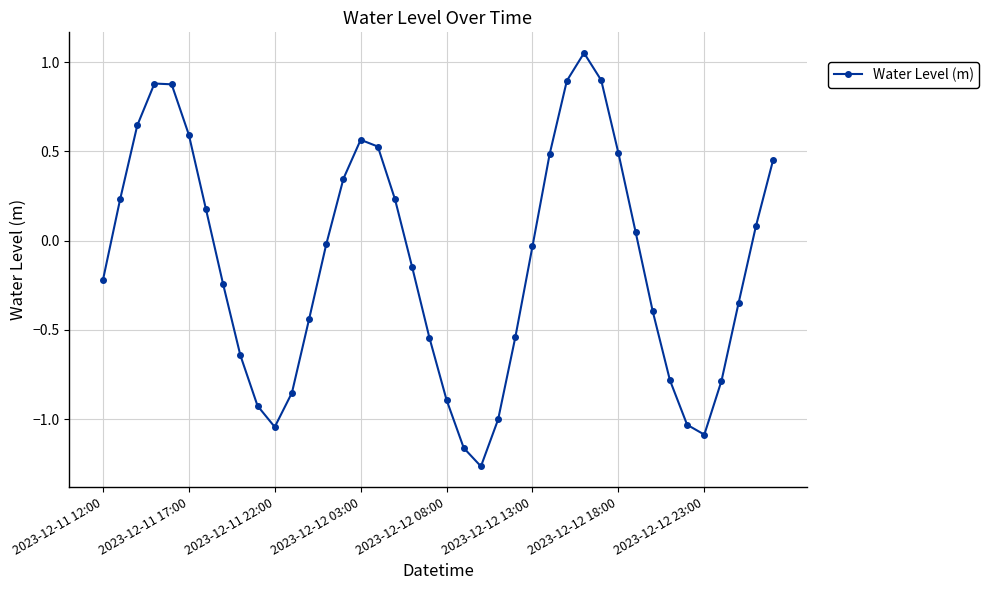

What is the difference between the maximum and minimum values?

2.3